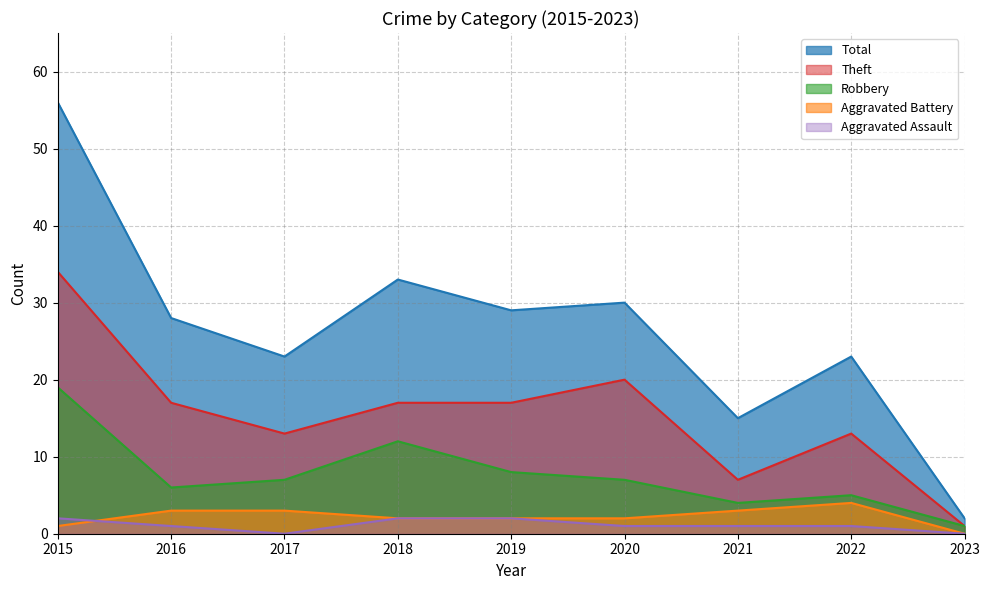

Reading left to right, transcribe all the data shown in this chart.

Robbery: 2015=19	2016=6	2017=7	2018=12	2019=8	2020=7	2021=4	2022=5	2023=1
Theft: 2015=34	2016=17	2017=13	2018=17	2019=17	2020=20	2021=7	2022=13	2023=1
Aggravated Battery: 2015=1	2016=3	2017=3	2018=2	2019=2	2020=2	2021=3	2022=4	2023=0
Aggravated Assault: 2015=2	2016=1	2017=0	2018=2	2019=2	2020=1	2021=1	2022=1	2023=0
Total: 2015=56	2016=28	2017=23	2018=33	2019=29	2020=30	2021=15	2022=23	2023=2